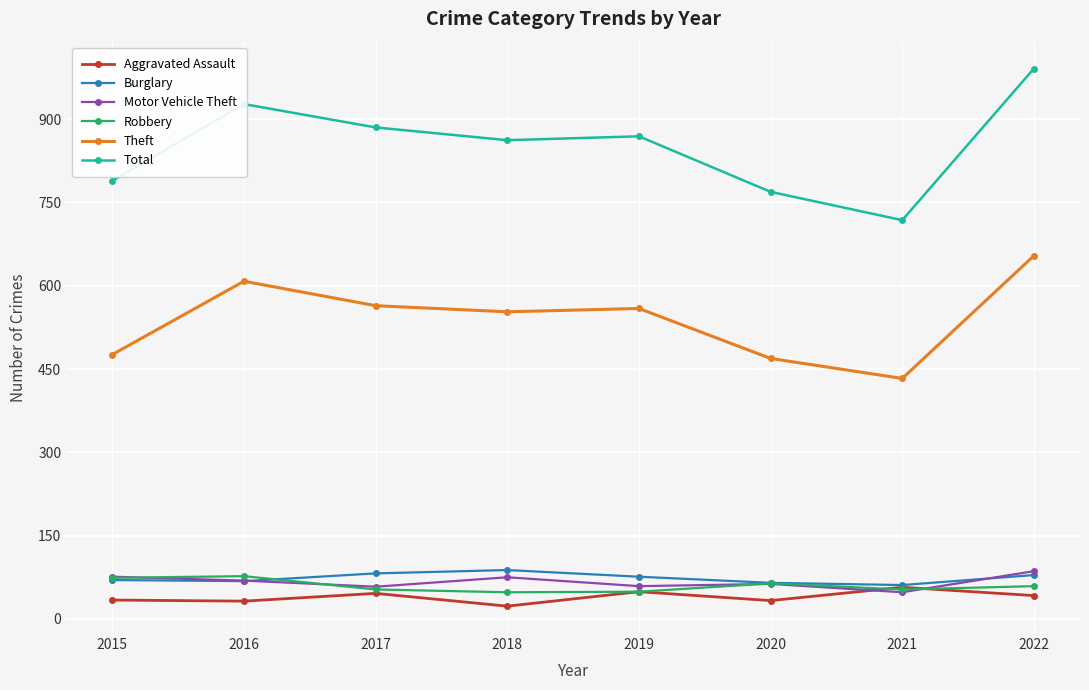

True or false: Theft has more than 2 interior local peaks.

False